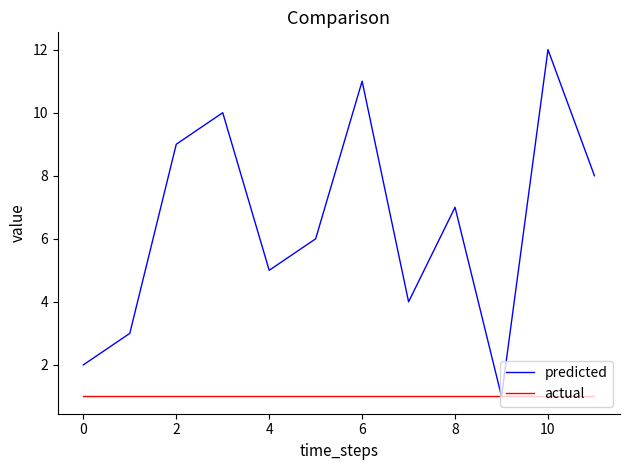

Which series has the largest range (max minus min)?

predicted